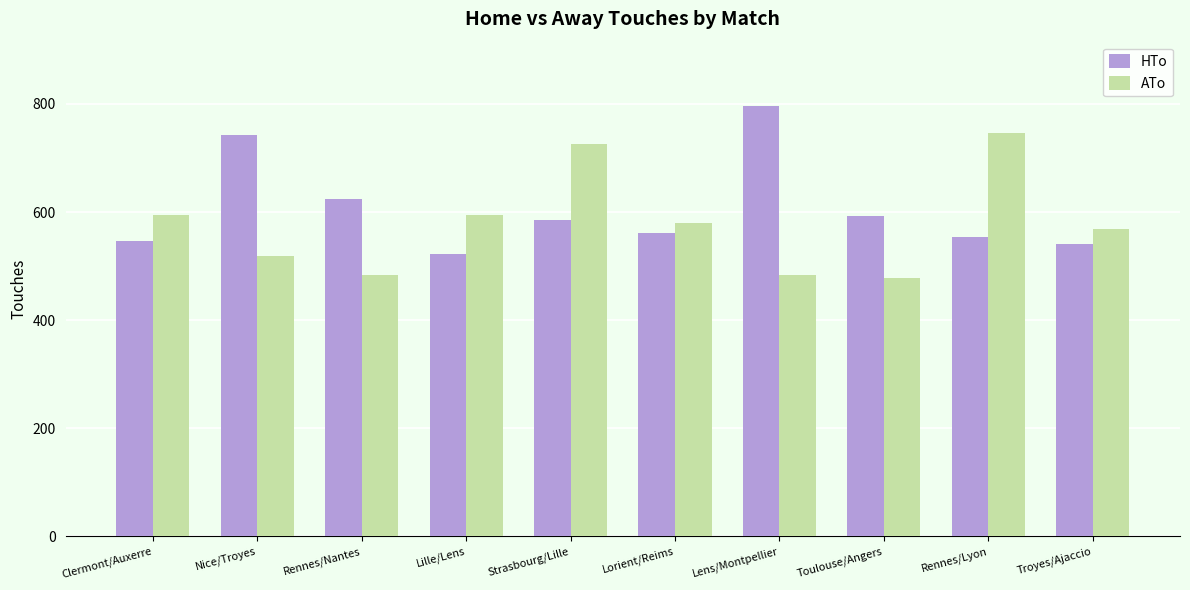

What is the label of the 3rd bar from the right?

Toulouse/Angers